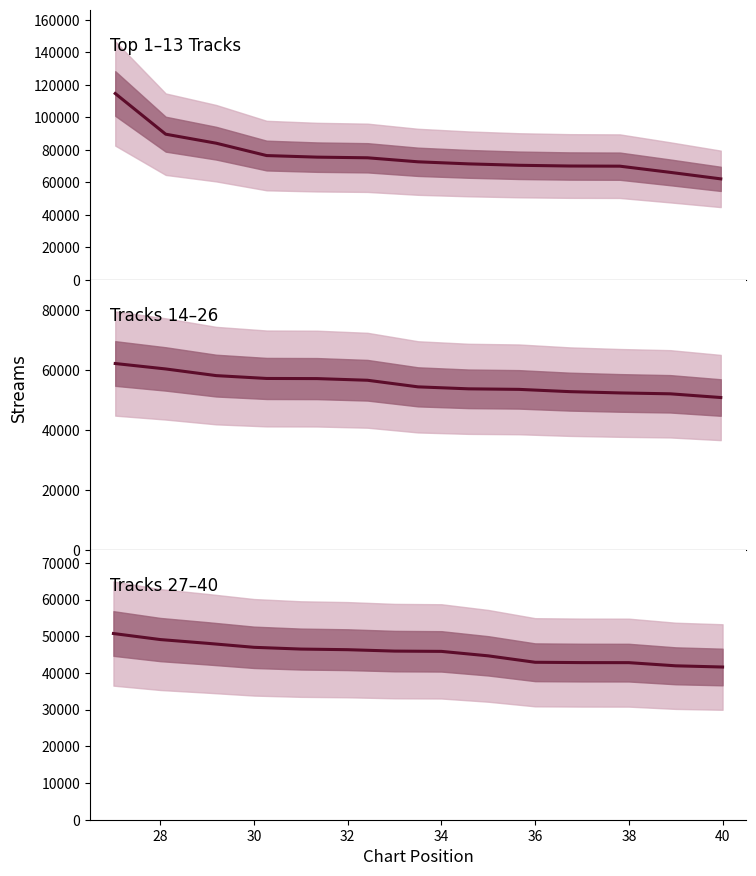

What is the maximum value shown in the chart?

114656